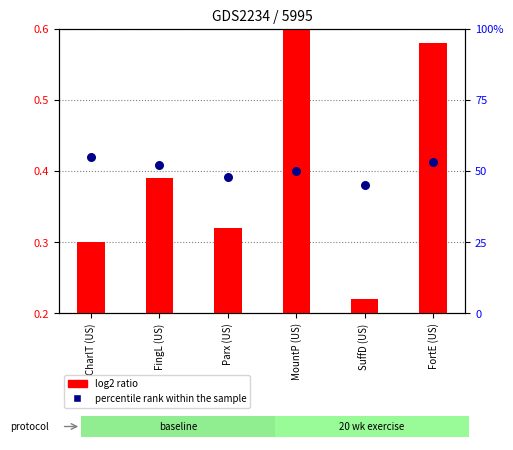

Which series has the largest total across all categories?

percentile rank within the sample